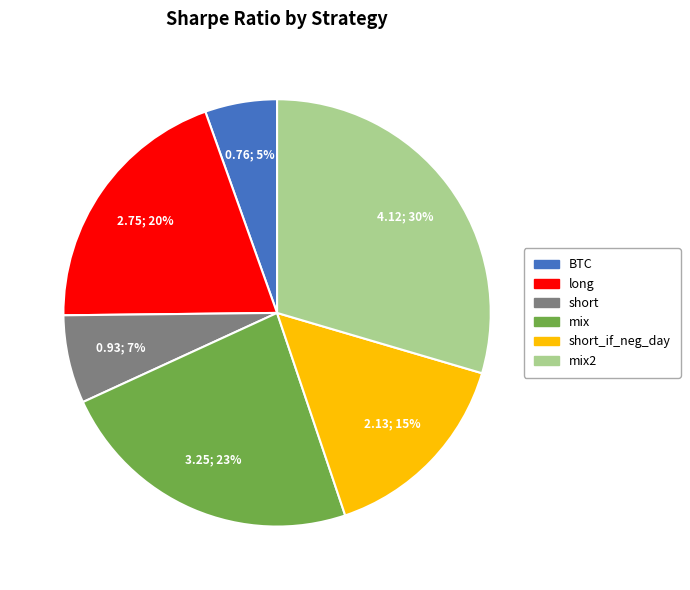

Which category has the smallest portion of the pie?

BTC